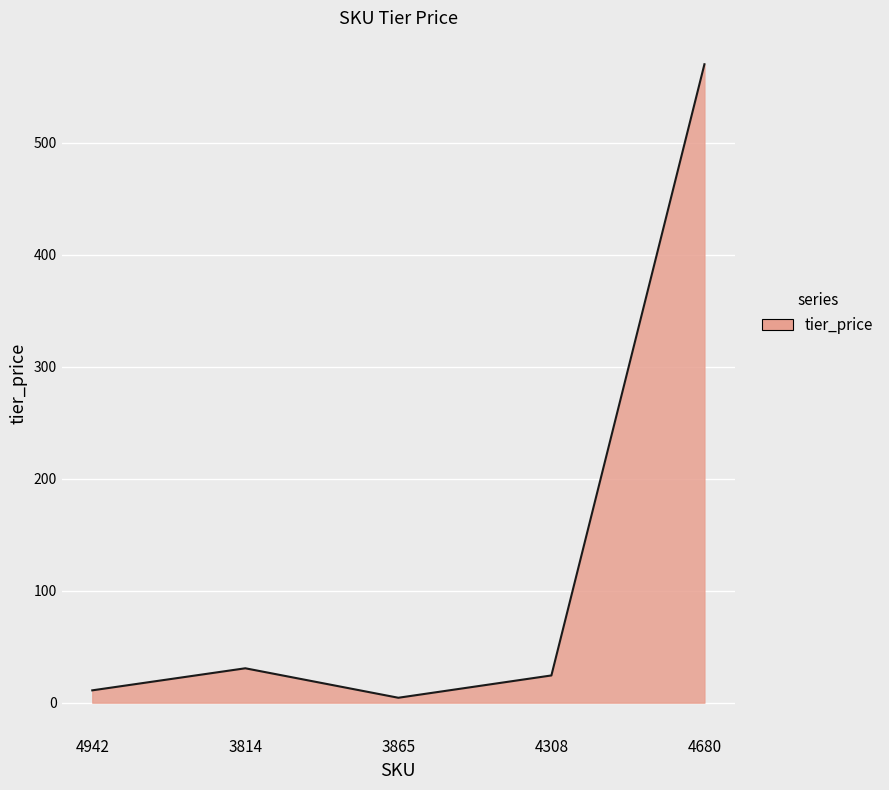

List the labels in order of value, largest first.

4680, 3814, 4308, 4942, 3865